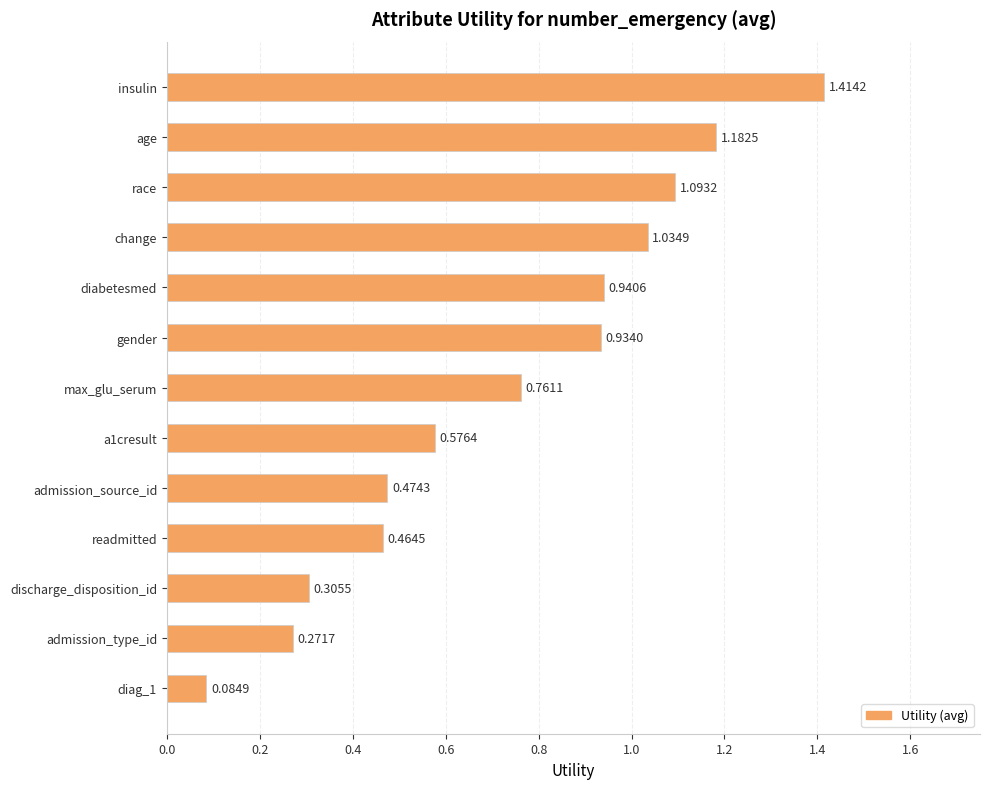

Rank the categories by value from lowest to highest.

diag_1, admission_type_id, discharge_disposition_id, readmitted, admission_source_id, a1cresult, max_glu_serum, gender, diabetesmed, change, race, age, insulin